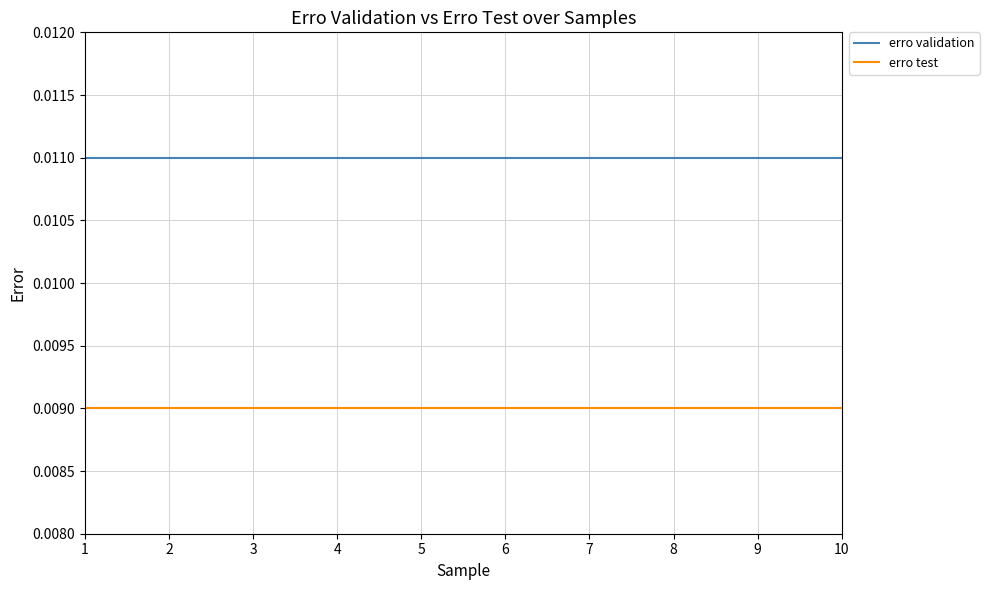

Is the value of erro test at 3 greater than the value of erro validation at 3?

No